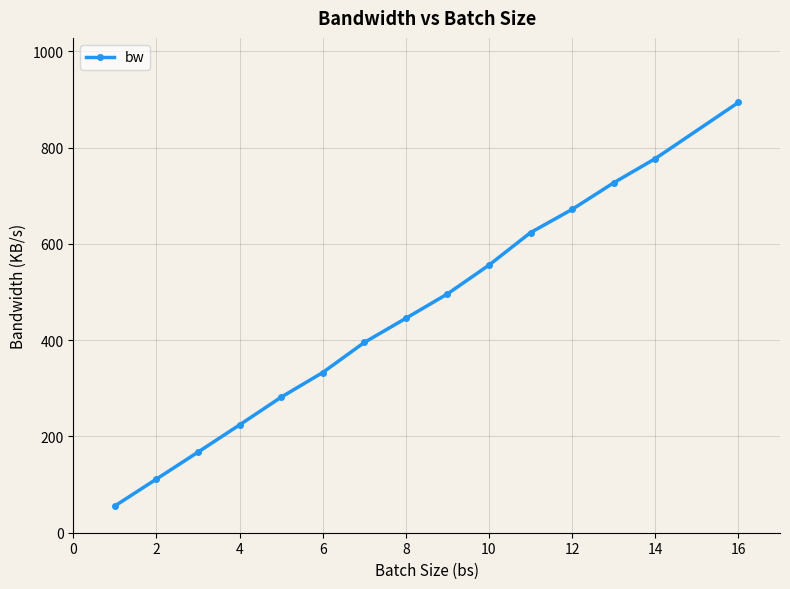

What is the difference between the maximum and minimum values?

838.4